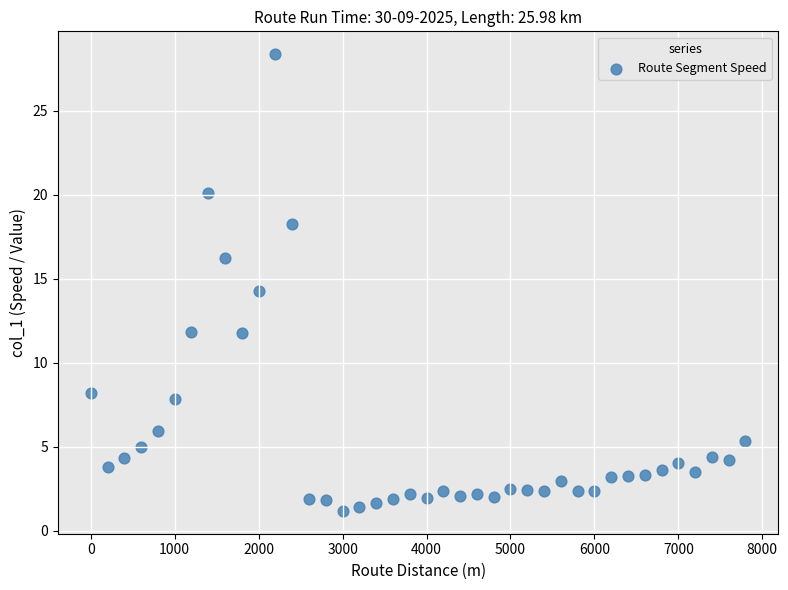

What is the range of Y values (max minus min)?

27.2